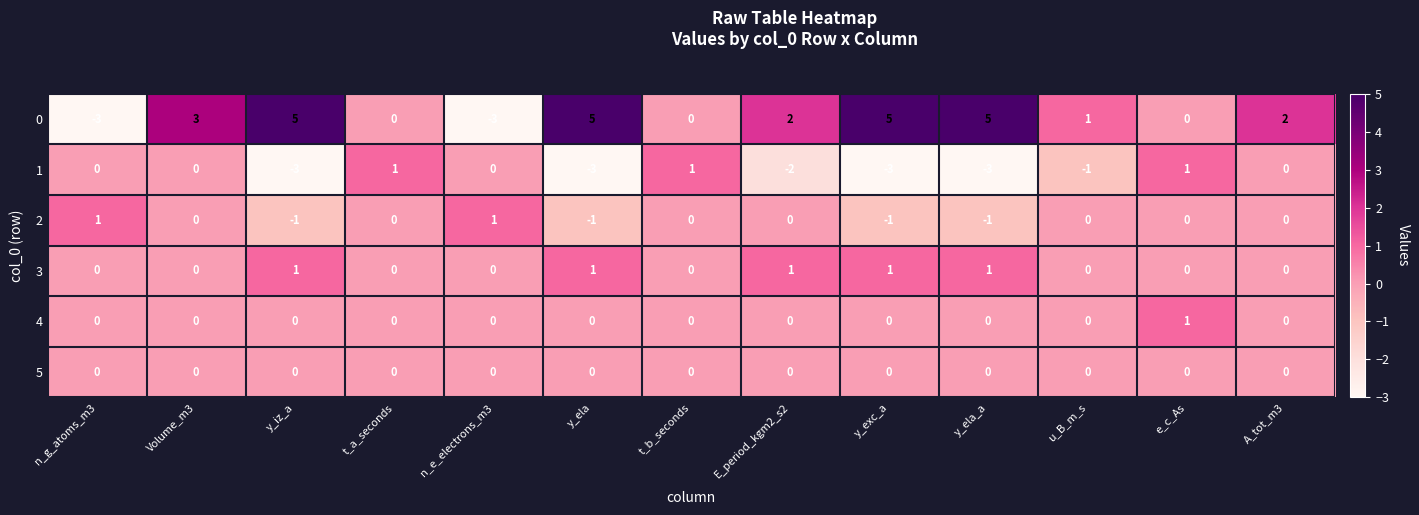

What is the difference between the highest and lowest values at n_g_atoms_m3?

4